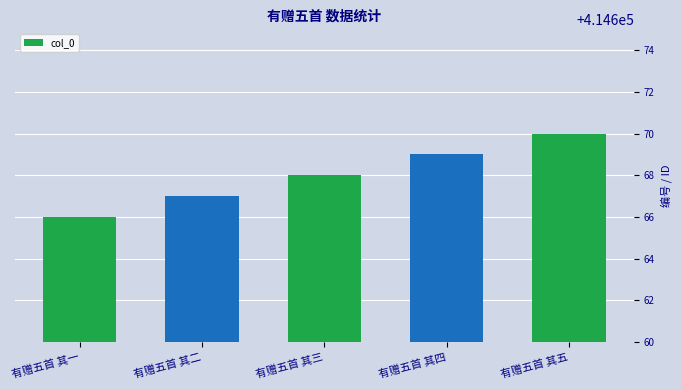

What is the sum of all values?

2073340